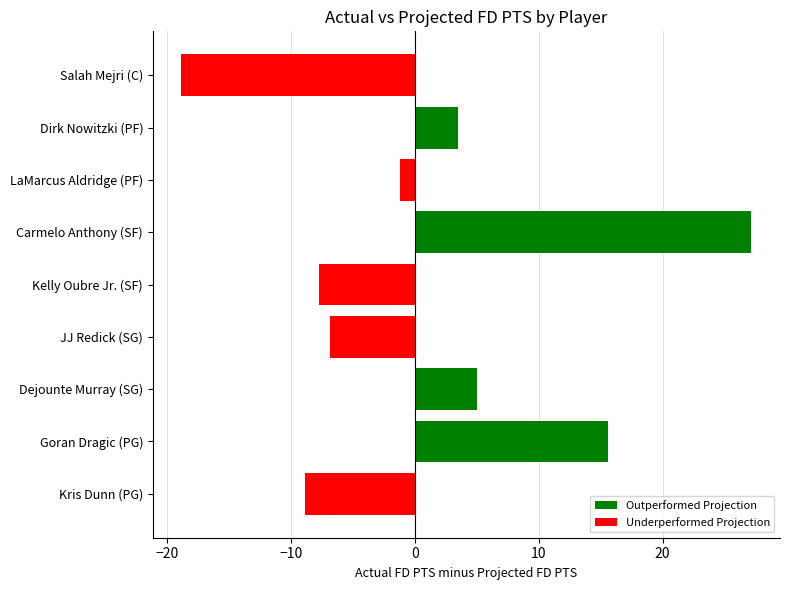

Is it true that the value at Carmelo Anthony (SF) is 9.3?

False